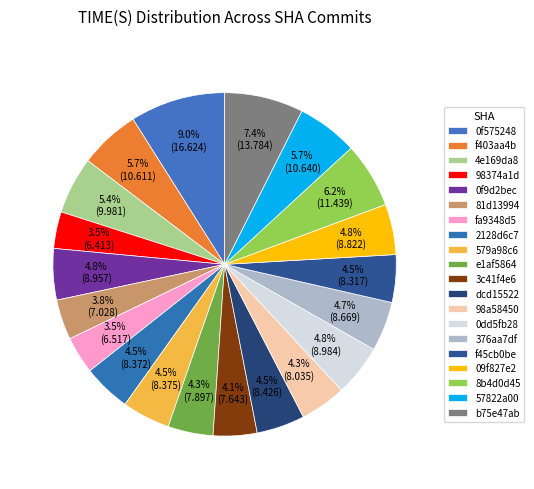

How many slices are in this pie chart?

20